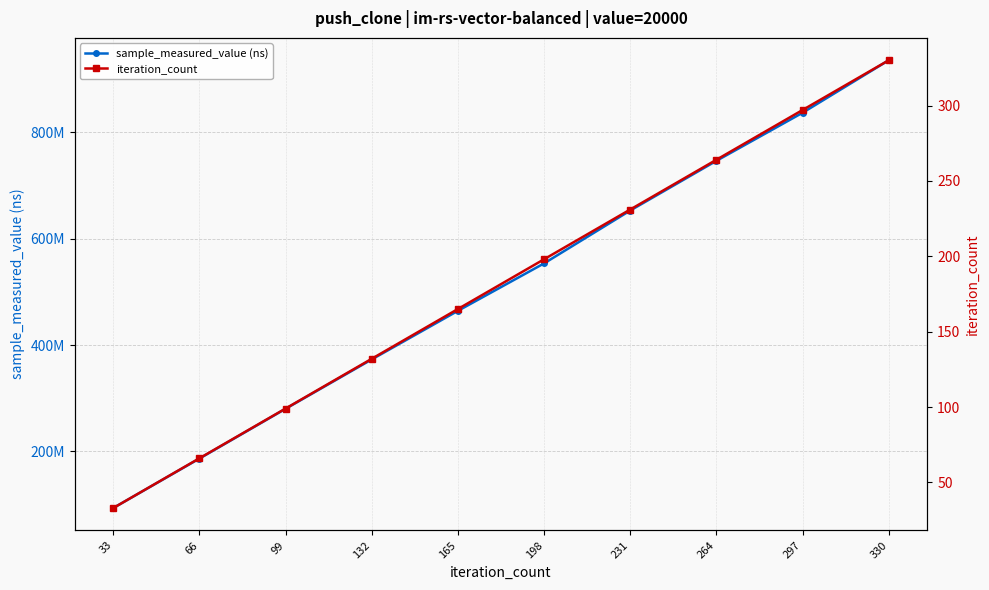

What is the average value of the iteration_count series?

182